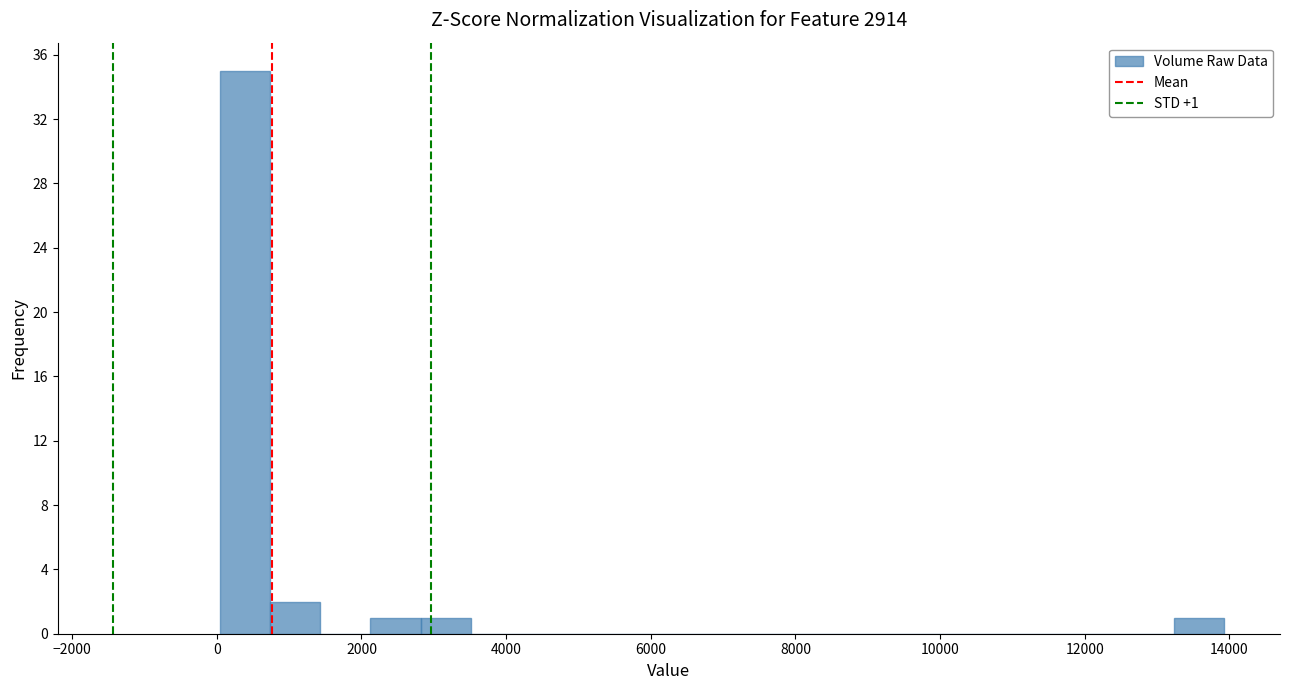

Read against the x-axis, roughly where is the centre of the tallest bar?

400